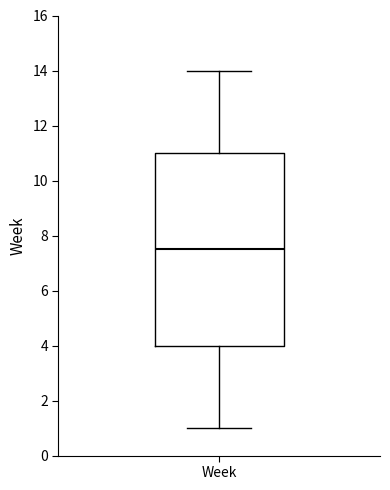

Transcribe this box plot: give where the median line is, the range the box spans, and where the two whiskers end, as read against the y-axis. The values are not printed on the chart, so give them approximately, as read against the axis.

median 7.6, box 4.0 to 11.0, whiskers 1.0 to 14.0